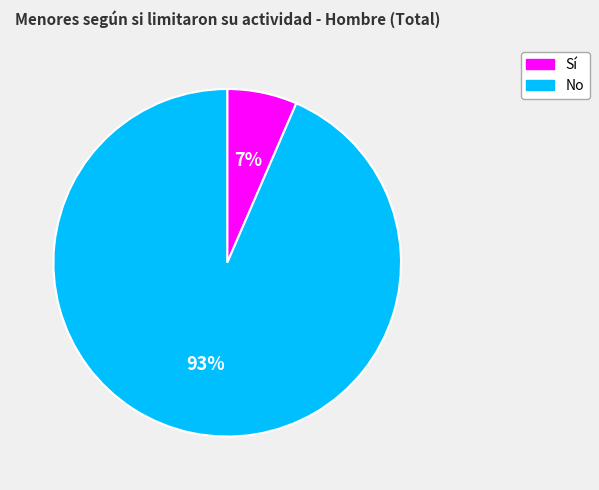

How many slices are in this pie chart?

2